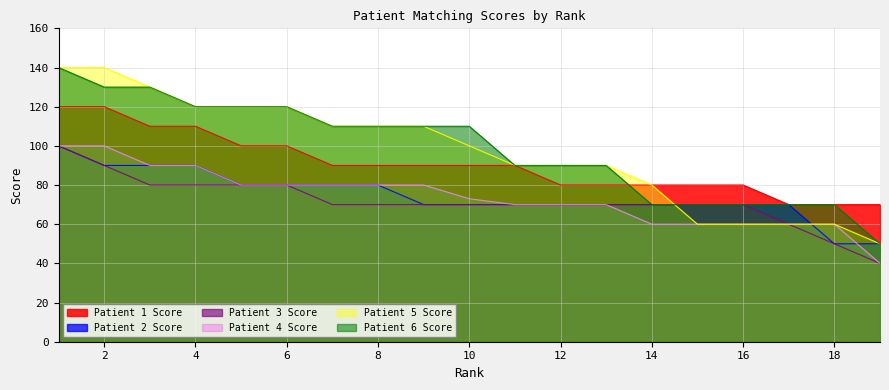

List the series in order of their peak value, highest first.

Patient 5 Score, Patient 6 Score, Patient 1 Score, Patient 2 Score, Patient 3 Score, Patient 4 Score